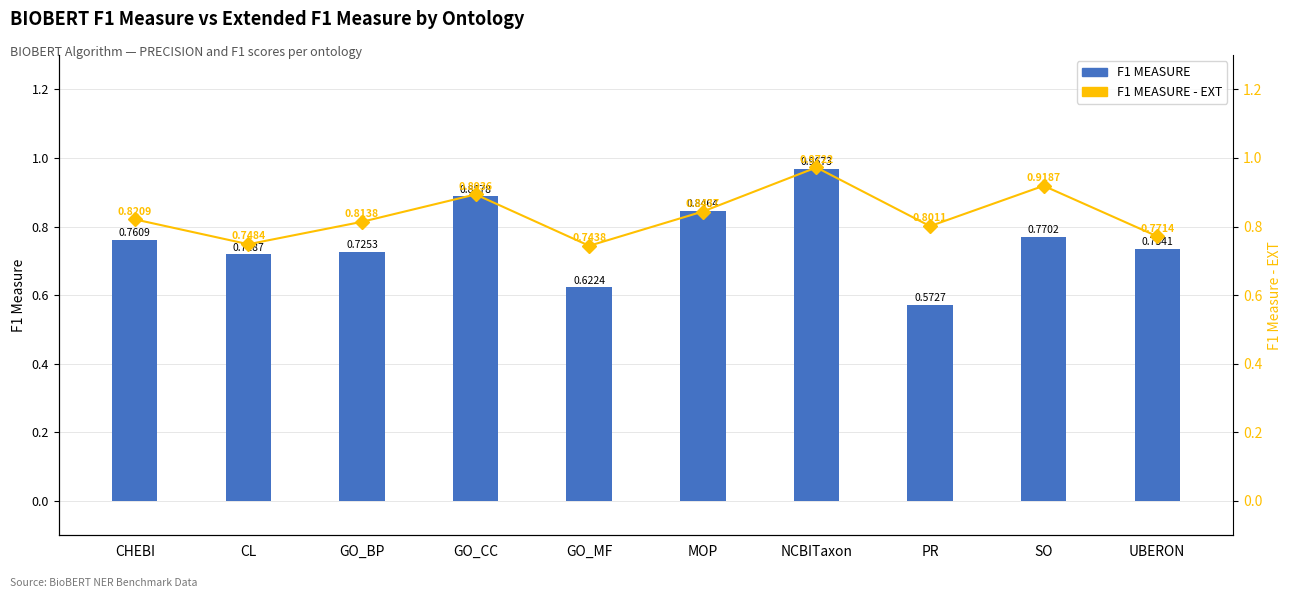

Are the bars grouped side by side (vs. stacked)?

Yes